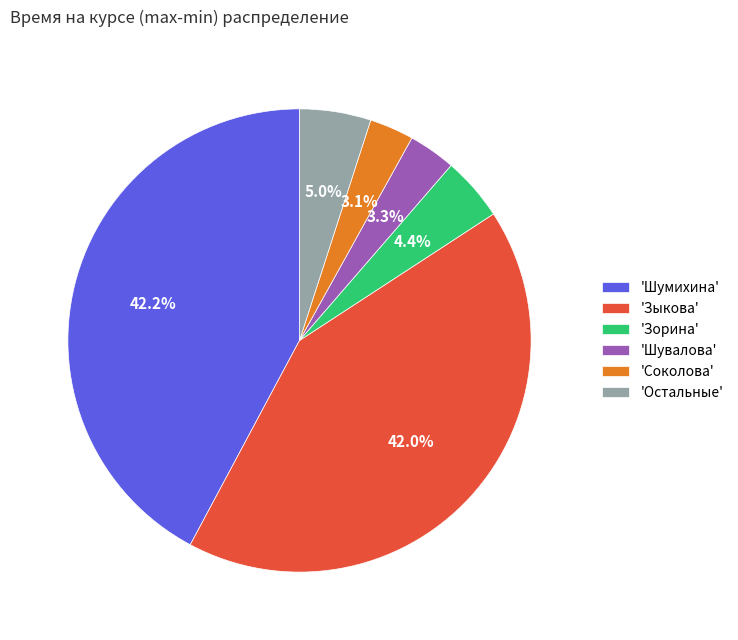

How many segments does this pie chart have?

6